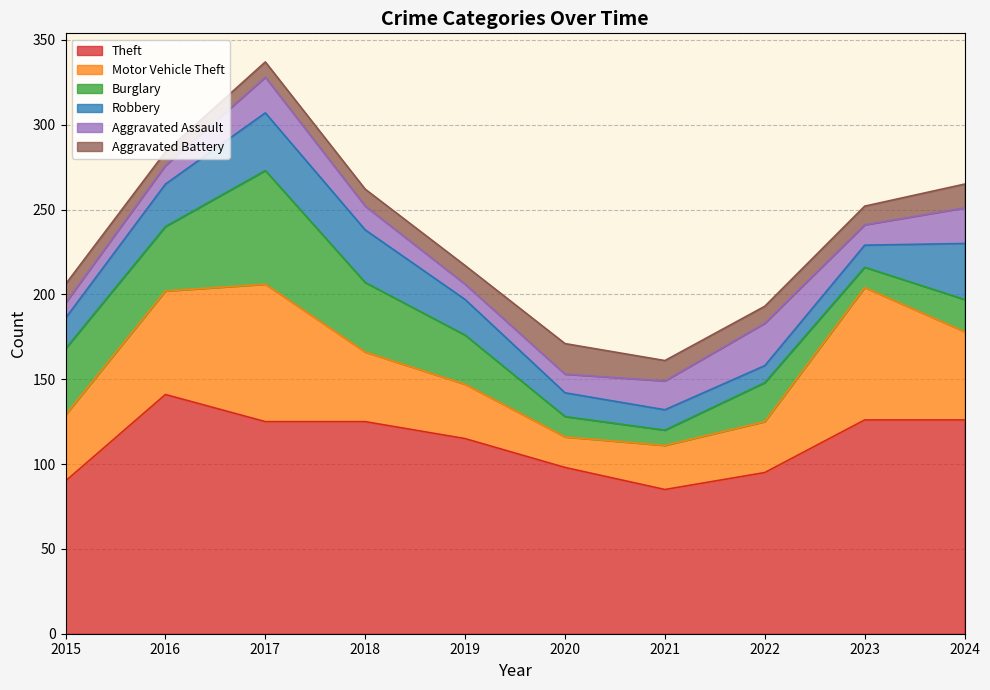

Reading left to right, list all the values displayed in this chart.

Theft: 90	141	125	125	115	98	85	95	126	126
Motor Vehicle Theft: 39	61	81	41	32	18	26	30	78	52
Burglary: 39	38	67	41	29	12	9	23	12	19
Robbery: 18	25	34	31	21	14	12	10	13	33
Aggravated Assault: 9	11	21	14	9	11	17	25	12	21
Aggravated Battery: 11	8	9	10	11	18	12	10	11	14